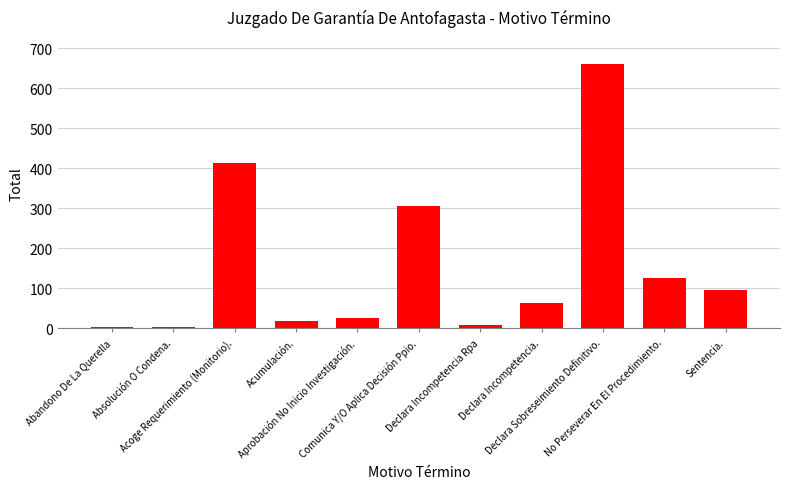

What is the maximum value shown in the chart?

662